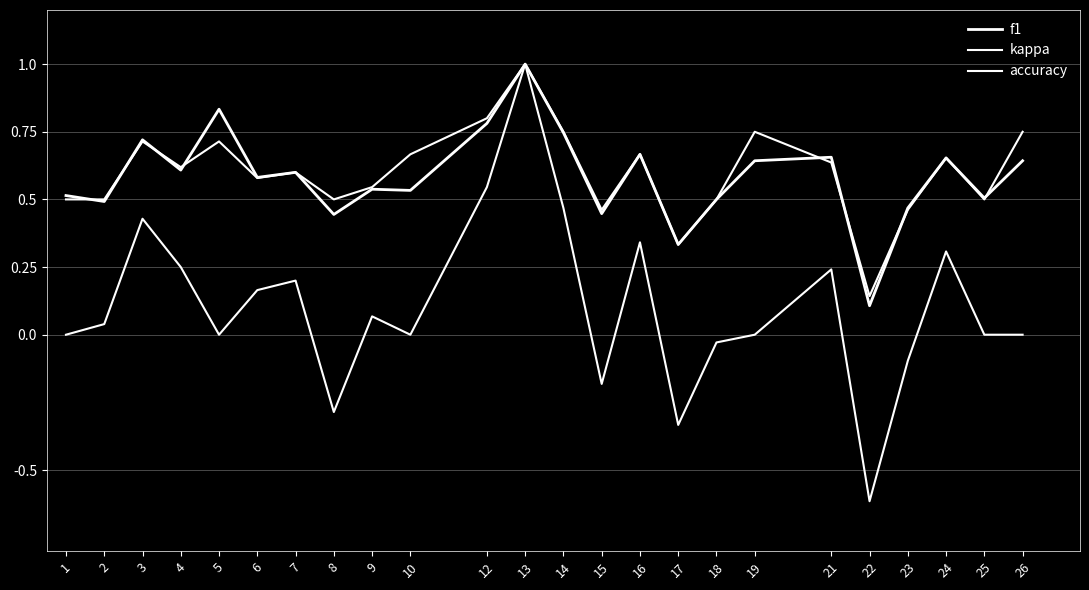

Reading right to left, extract all data points from this chart.

f1: 0.6	0.5	0.7	0.5	0.1	0.7	0.6	0.5	0.3	0.7	0.4	0.7	1.0	0.8	0.5	0.5	0.4	0.6	0.6	0.8	0.6	0.7	0.5	0.5
kappa: 0.0	0.0	0.3	-0.1	-0.6	0.2	0.0	-0.0	-0.3	0.3	-0.2	0.5	1.0	0.5	0.0	0.1	-0.3	0.2	0.2	0.0	0.2	0.4	0.0	0.0
accuracy: 0.8	0.5	0.7	0.5	0.1	0.6	0.8	0.5	0.3	0.7	0.5	0.8	1.0	0.8	0.7	0.5	0.5	0.6	0.6	0.7	0.6	0.7	0.5	0.5